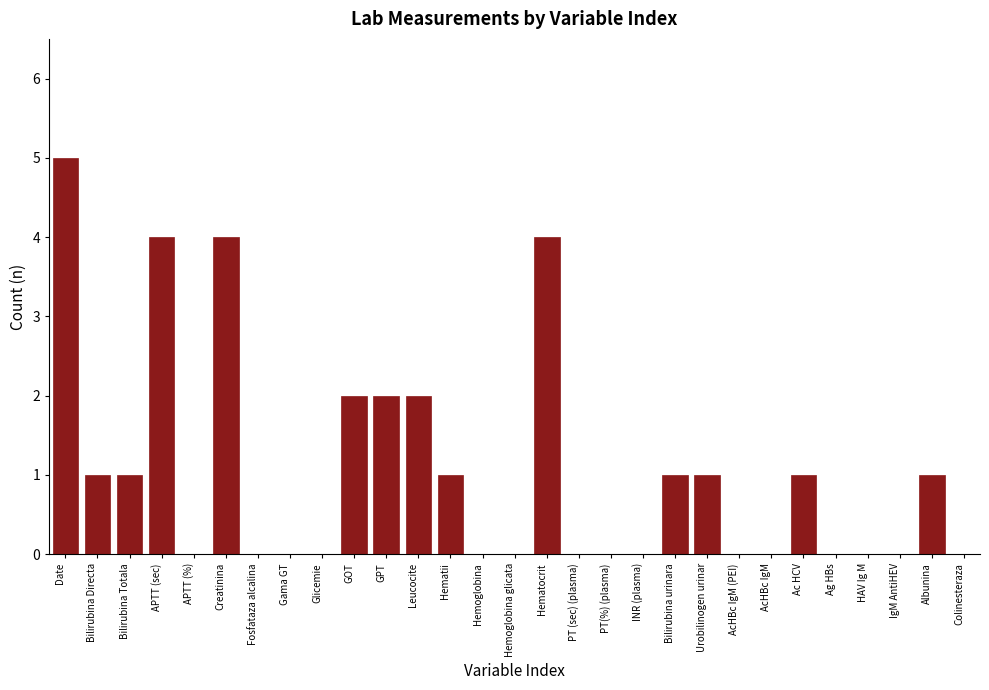

Reading right to left, list all the values displayed in this chart.

Colinesteraza=0	Albunina=1	IgM AntiHEV=0	HAV Ig M=0	Ag HBs=0	Ac HCV=1	AcHBc IgM=0	AcHBc IgM (PEI)=0	Urobilinogen urinar=1	Bilirubina urinara=1	INR (plasma)=0	PT(%) (plasma)=0	PT (sec) (plasma)=0	Hematocrit=4	Hemoglobina glicata=0	Hemoglobina=0	Hematii=1	Leucocite=2	GPT=2	GOT=2	Glicemie=0	Gama GT=0	Fosfataza alcalina=0	Creatinina=4	APTT (%)=0	APTT (sec)=4	Bilirubina Totala=1	Bilirubina Directa=1	Date=5